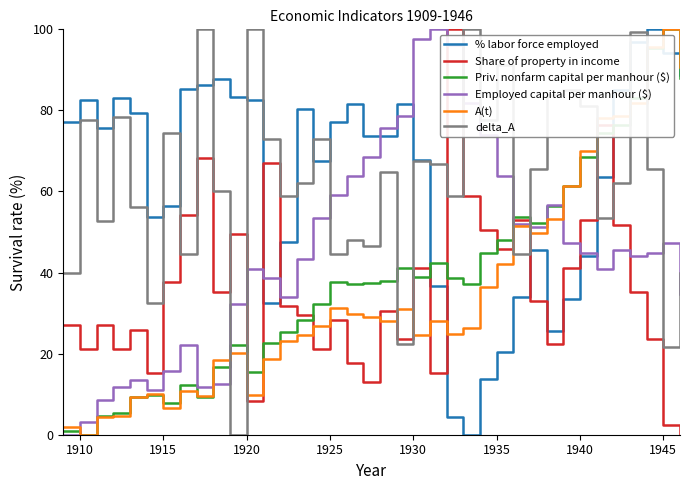

What is the average value of the A(t) series?

35.3